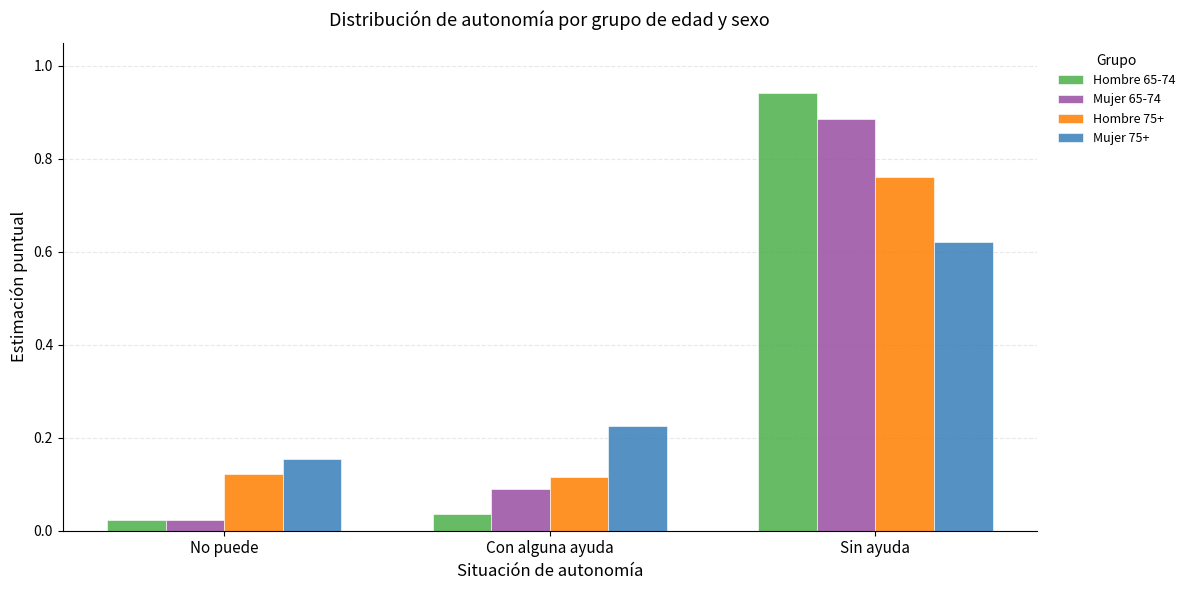

Is it true that Hombre 65-74 equals 0.1 at Con alguna ayuda?

False